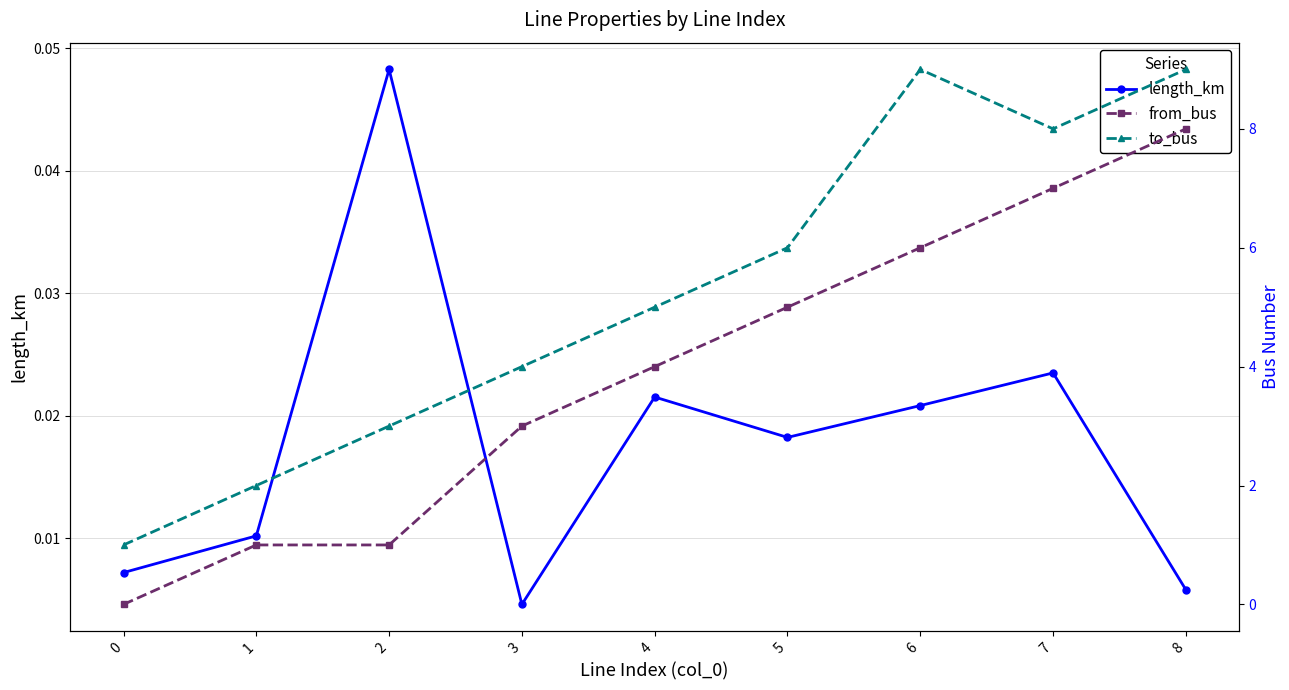

What is the greatest value displayed?

9.0